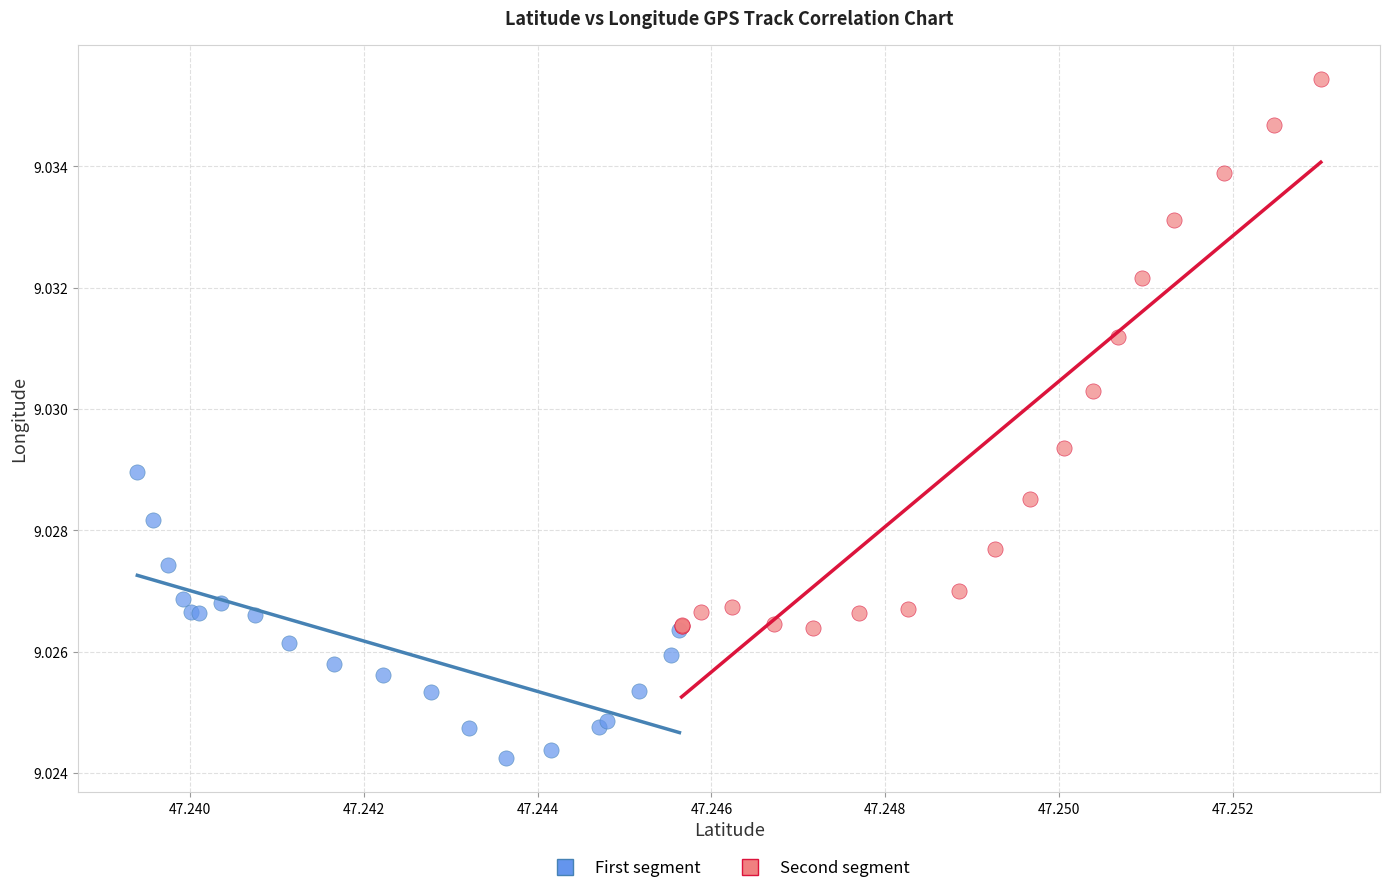

What are all the series names shown in the legend?

First segment, Second segment